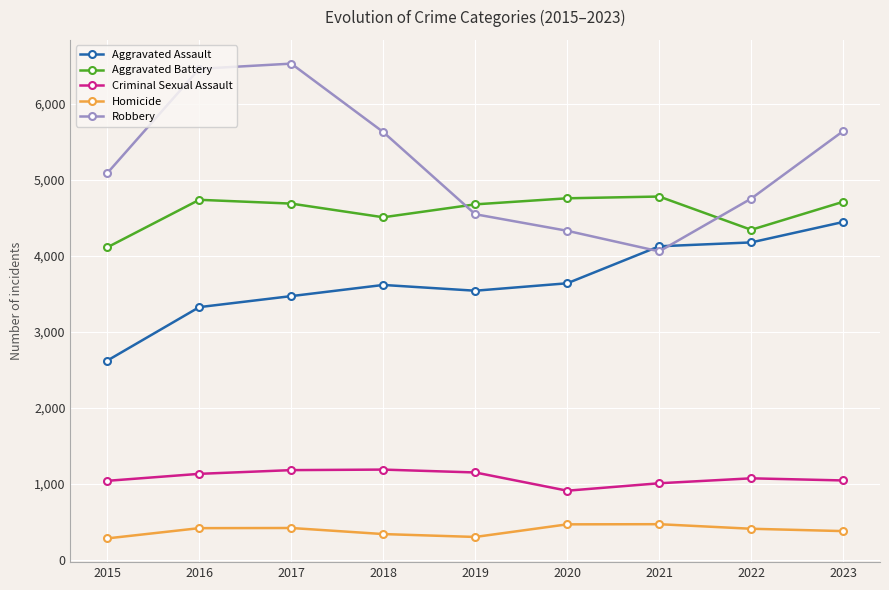

At which category does Aggravated Battery reach its first local valley?

2018